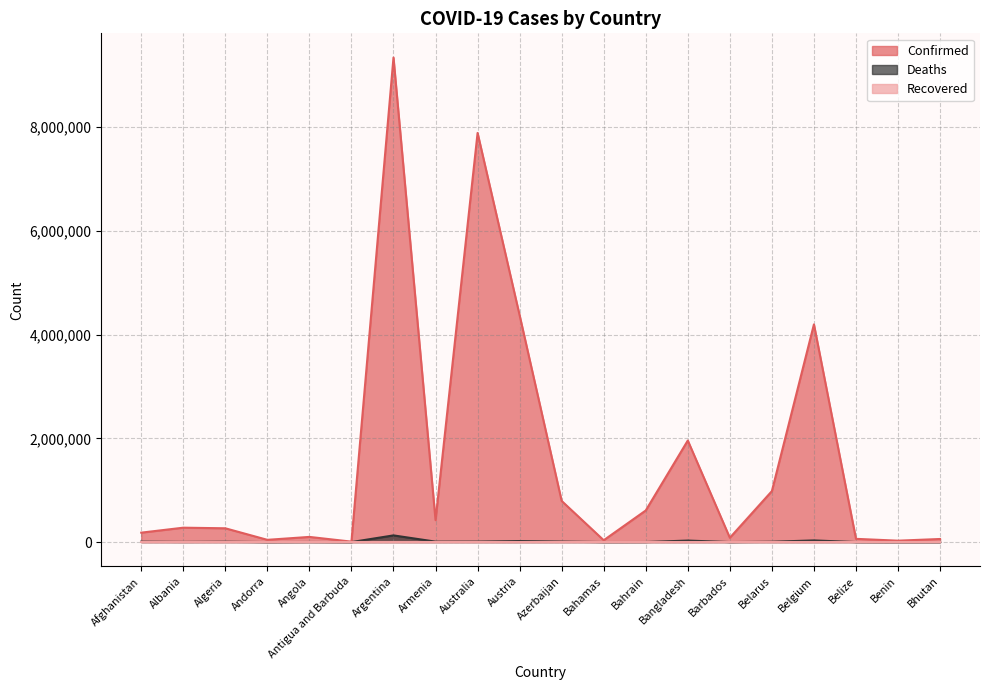

What is the difference between the maximum and minimum values in the Deaths series?

128995